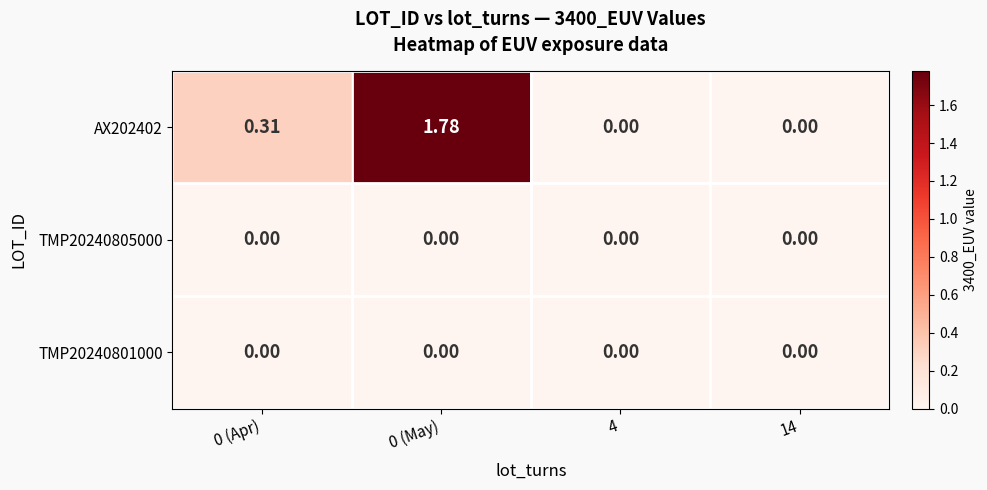

At 0 (May), list the series in order from smallest to largest.

TMP20240805000, TMP20240801000, AX202402